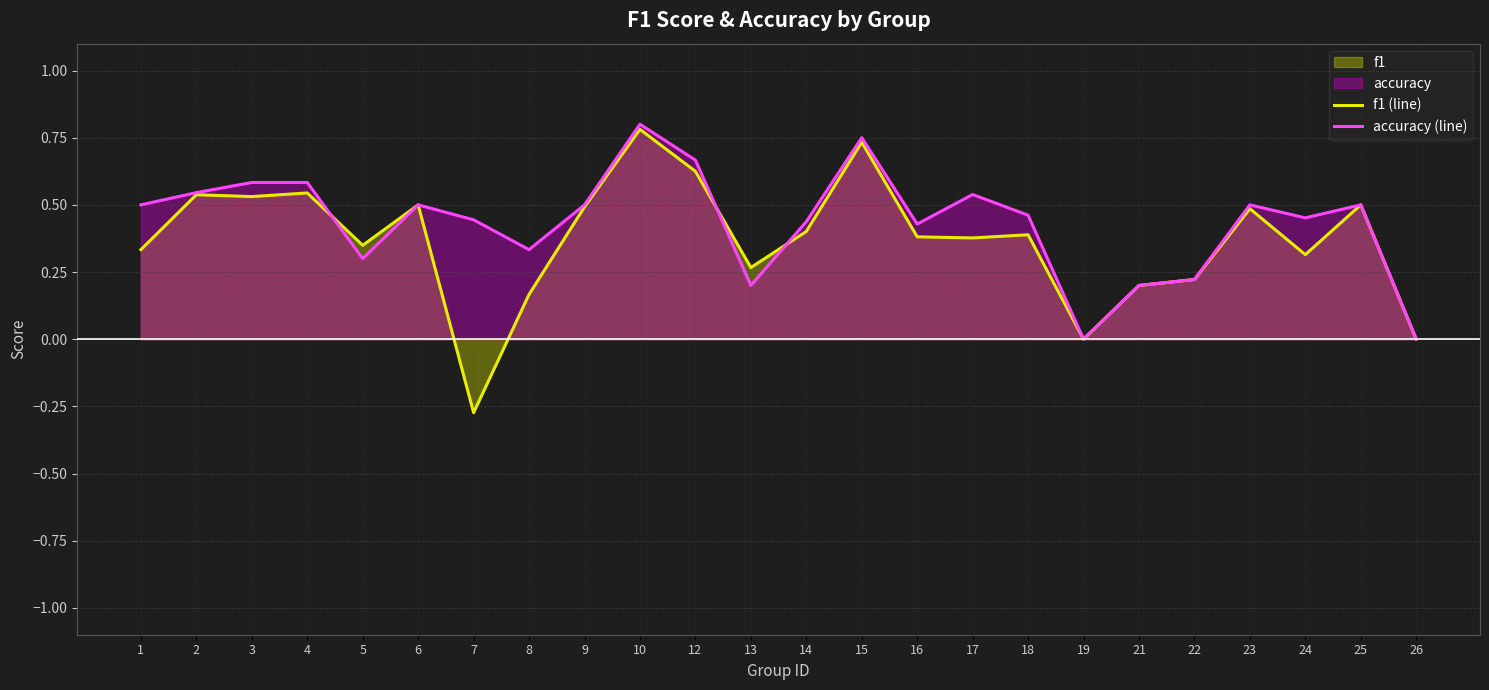

At which label does accuracy (line) reach its peak?

10